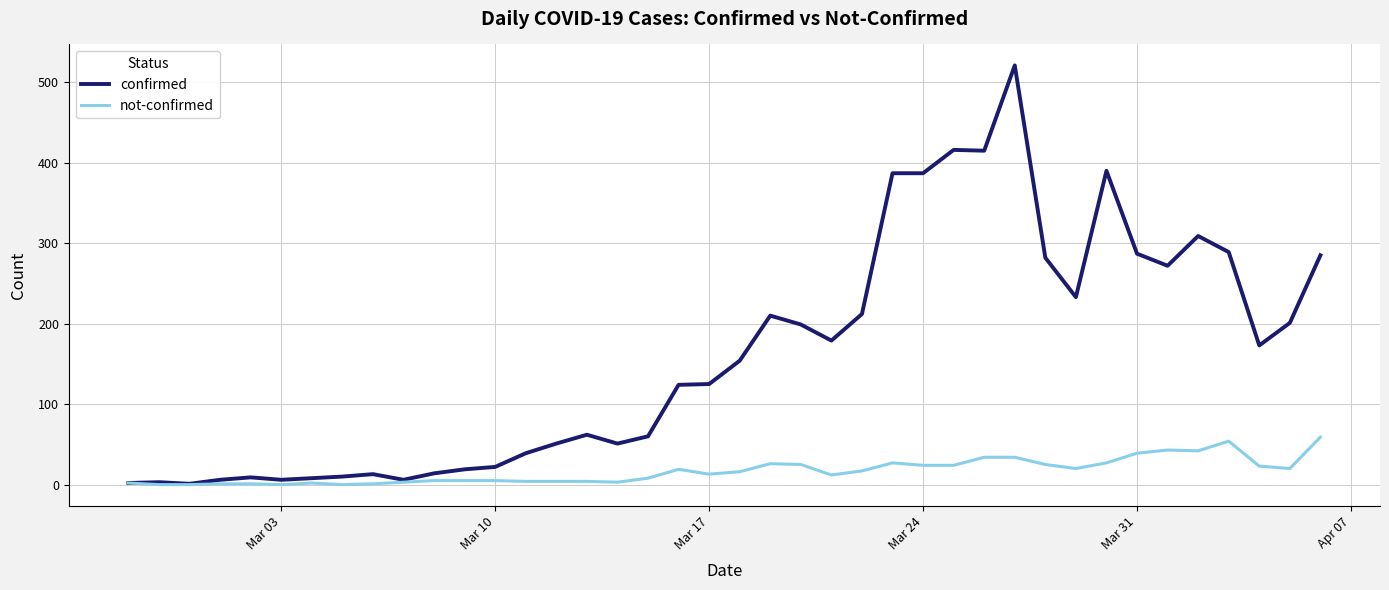

How many distinct data groups are displayed?

2